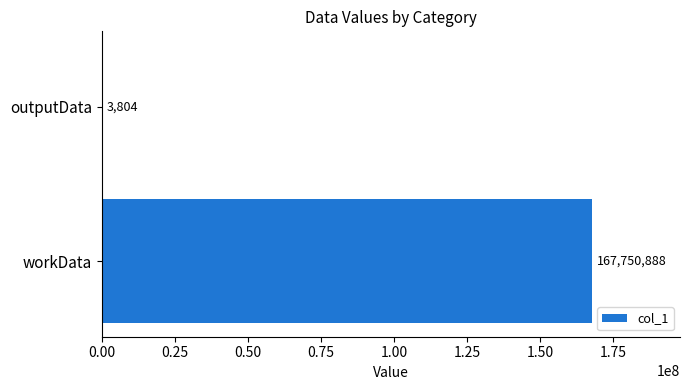

Reading bottom to top, transcribe all the data shown in this chart.

workData=167750888	outputData=3804